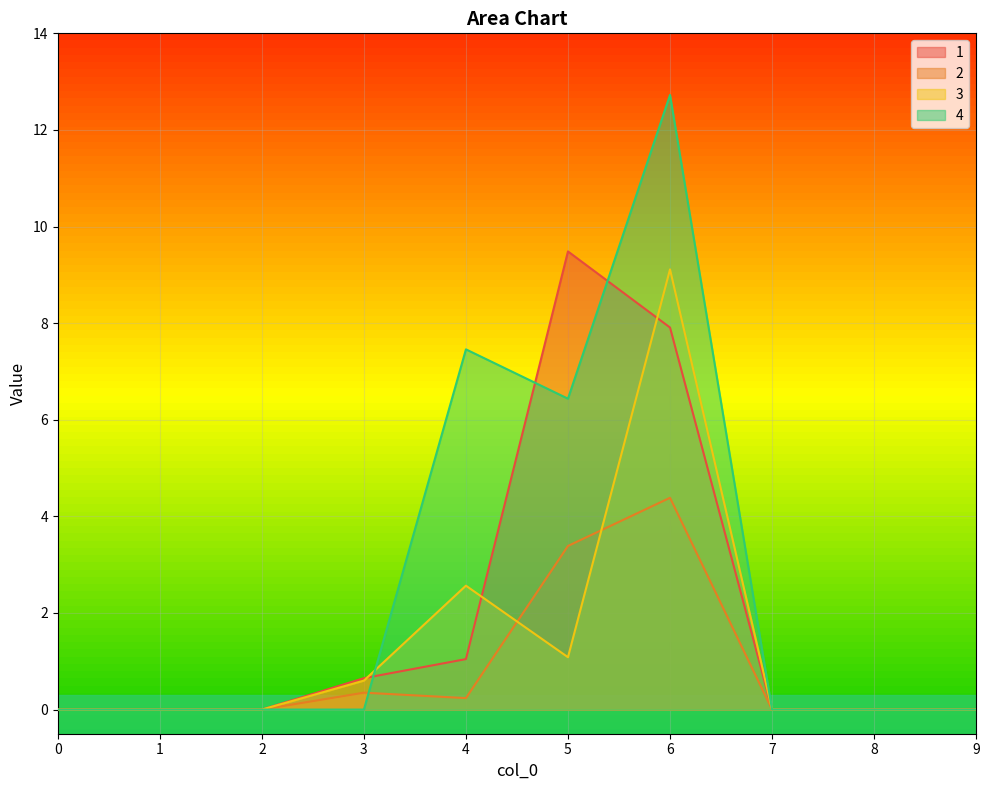

True or false: 1 and 2 cross at least once.

False